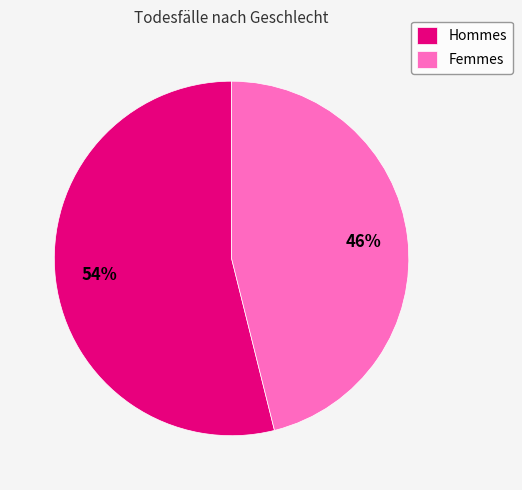

Rank the categories by value from lowest to highest.

Femmes, Hommes